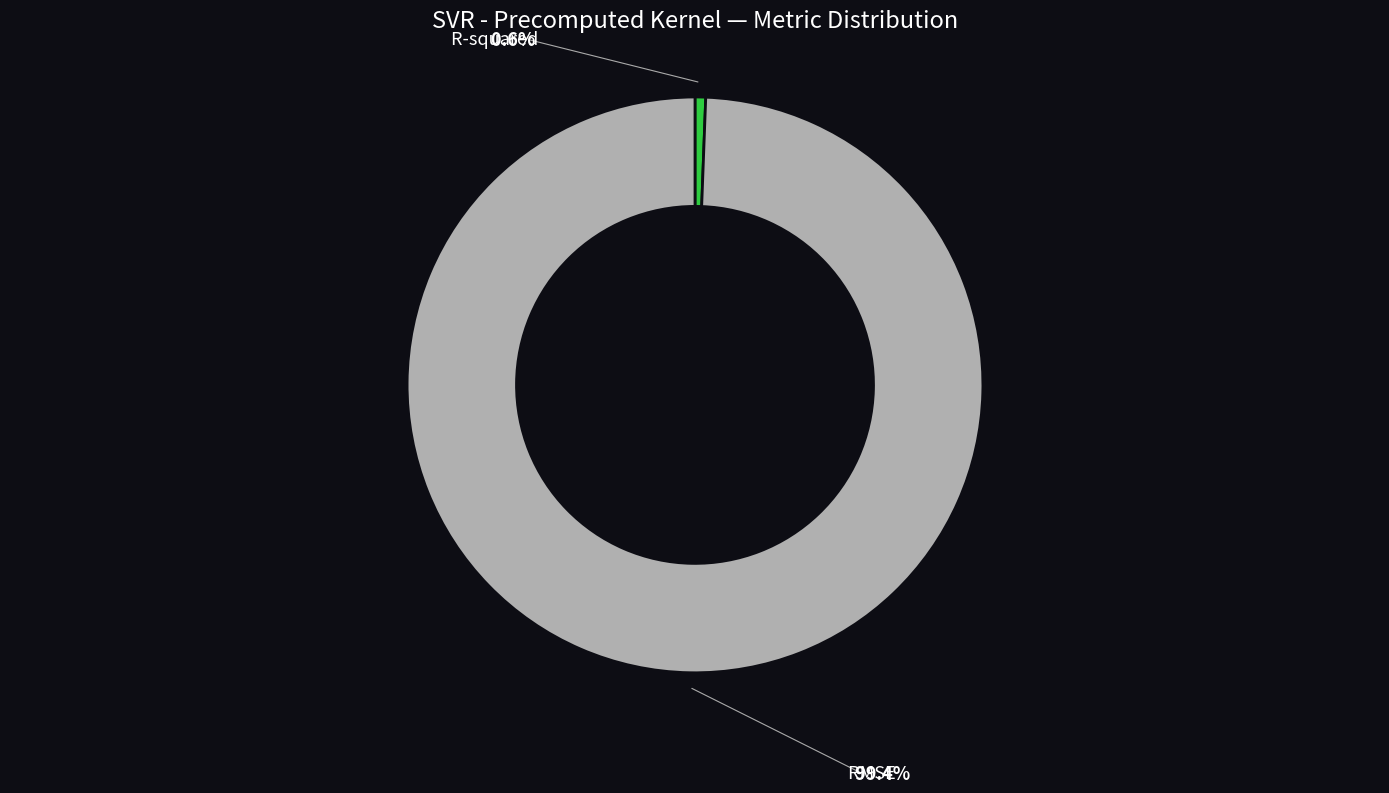

Count the number of slices in the pie.

2